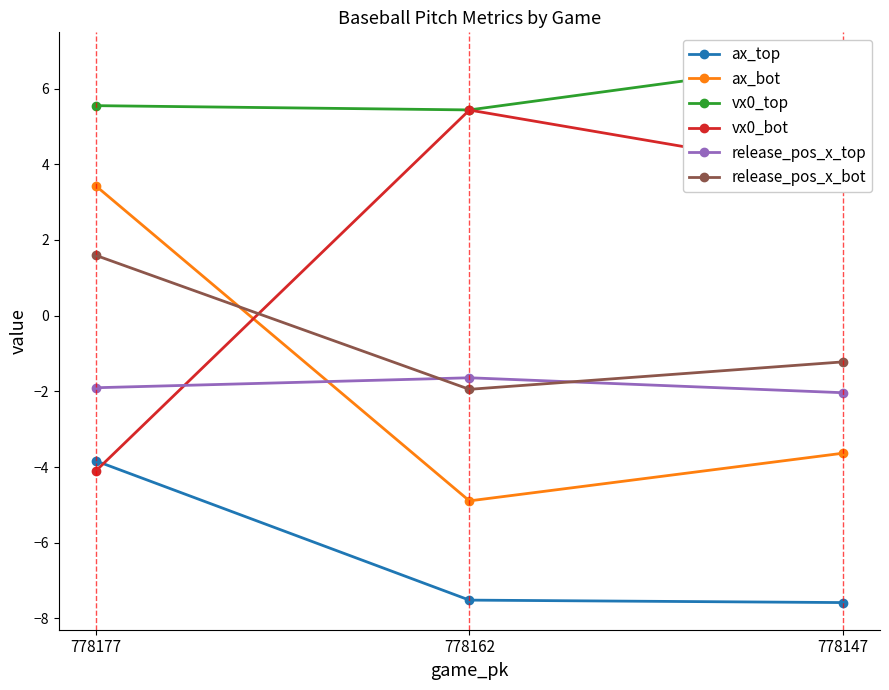

At how many categories does at least one series exceed 0?

3